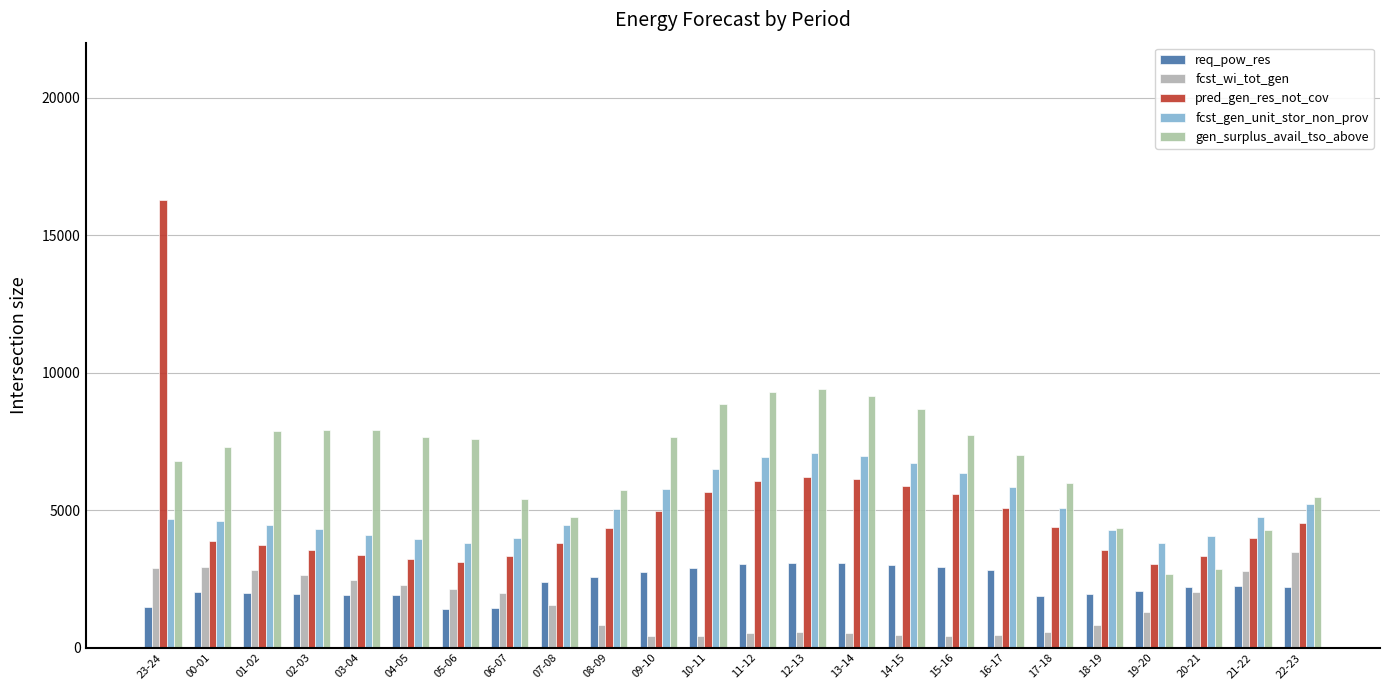

How many bars are there in total?

120